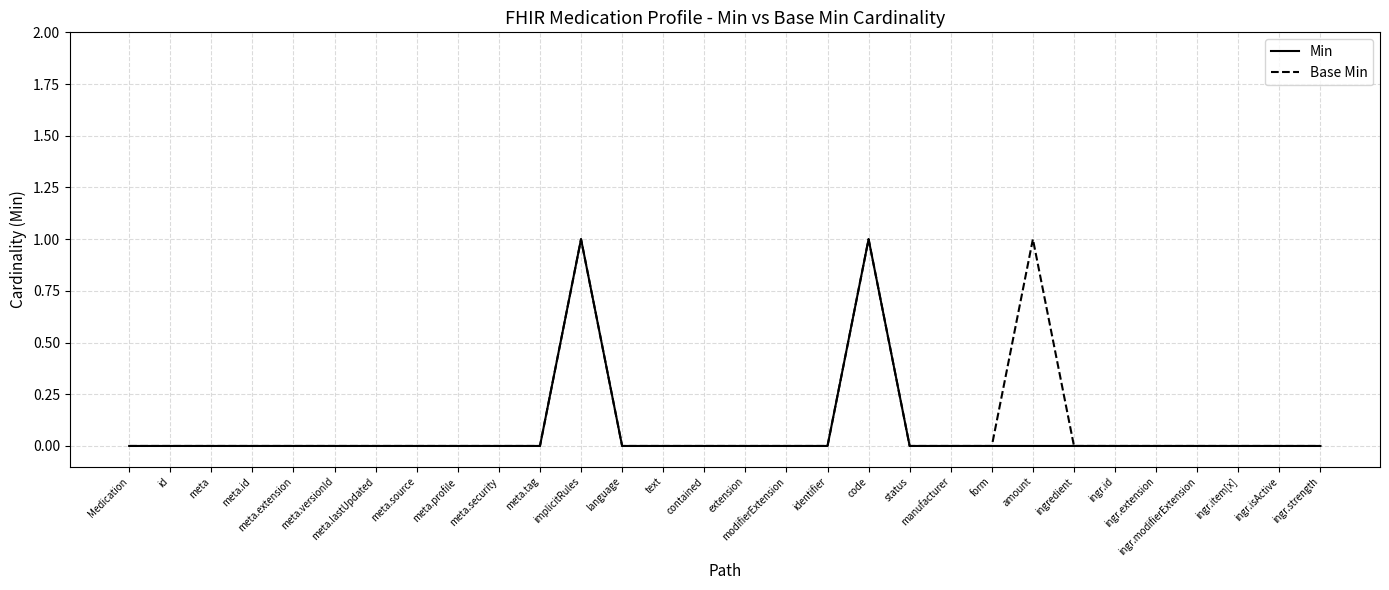

What is the label of the 18th point from the right?

language